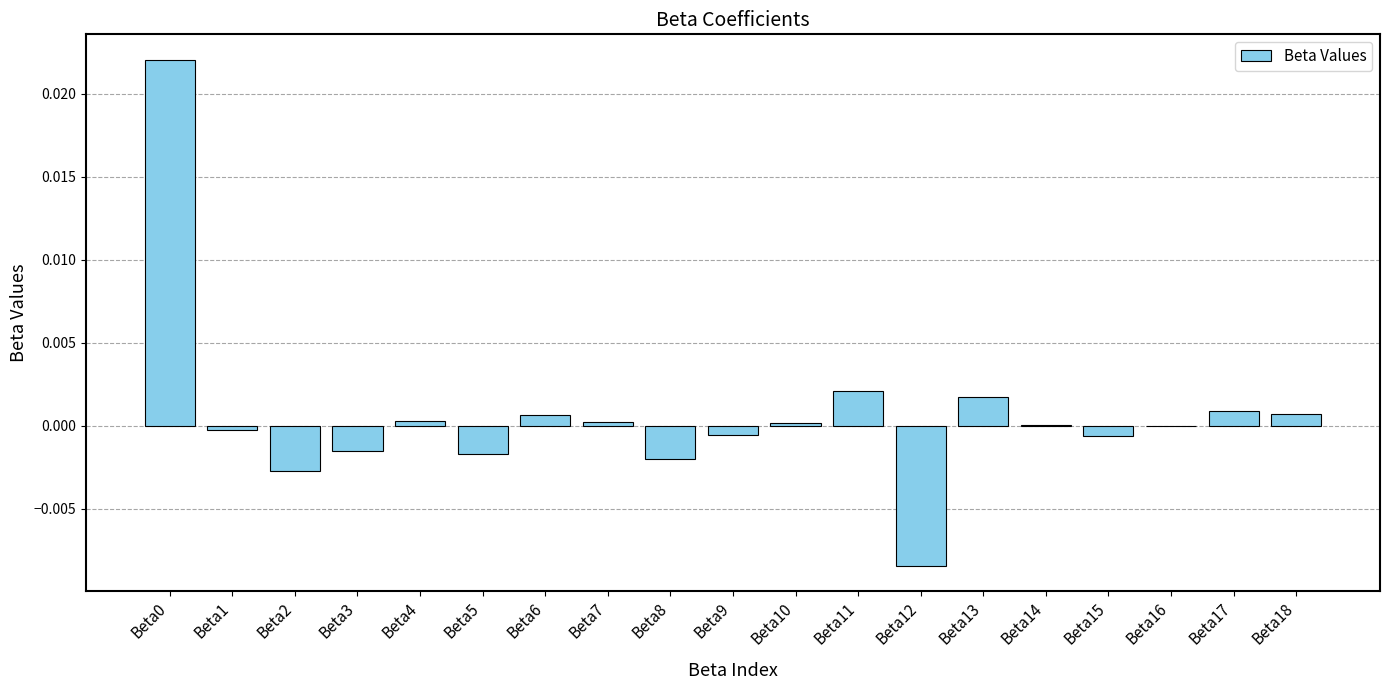

Is it true that the value at Beta6 is 0.0?

True